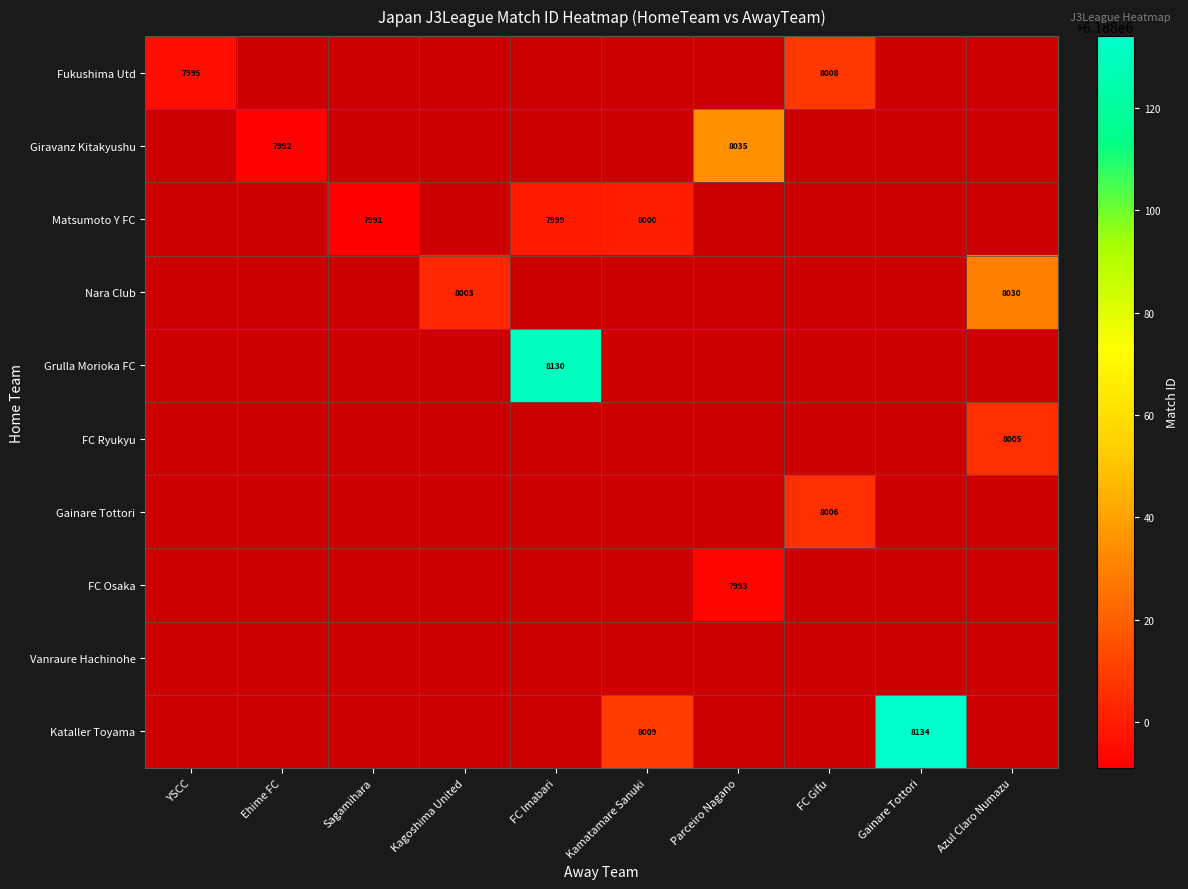

Between Kagoshima United and FC Imabari, which is larger?

FC Imabari